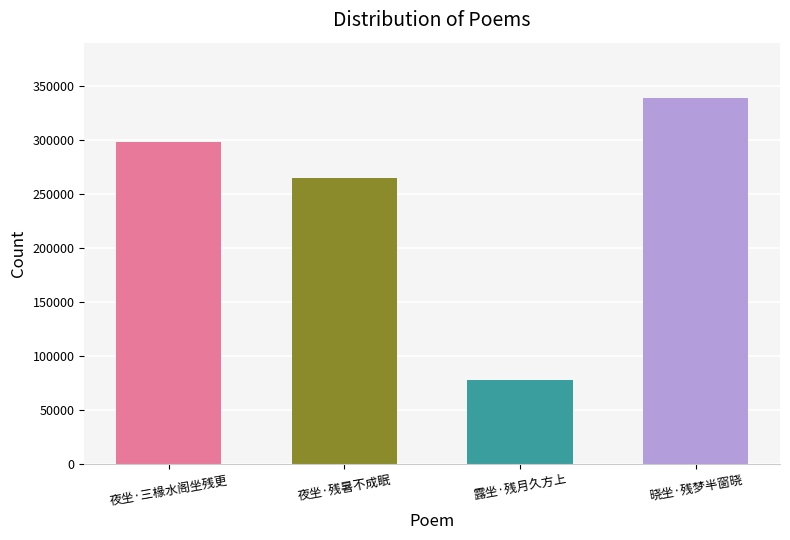

The chart shows a value of 78018 at 露坐·残月久方上. True or false?

True